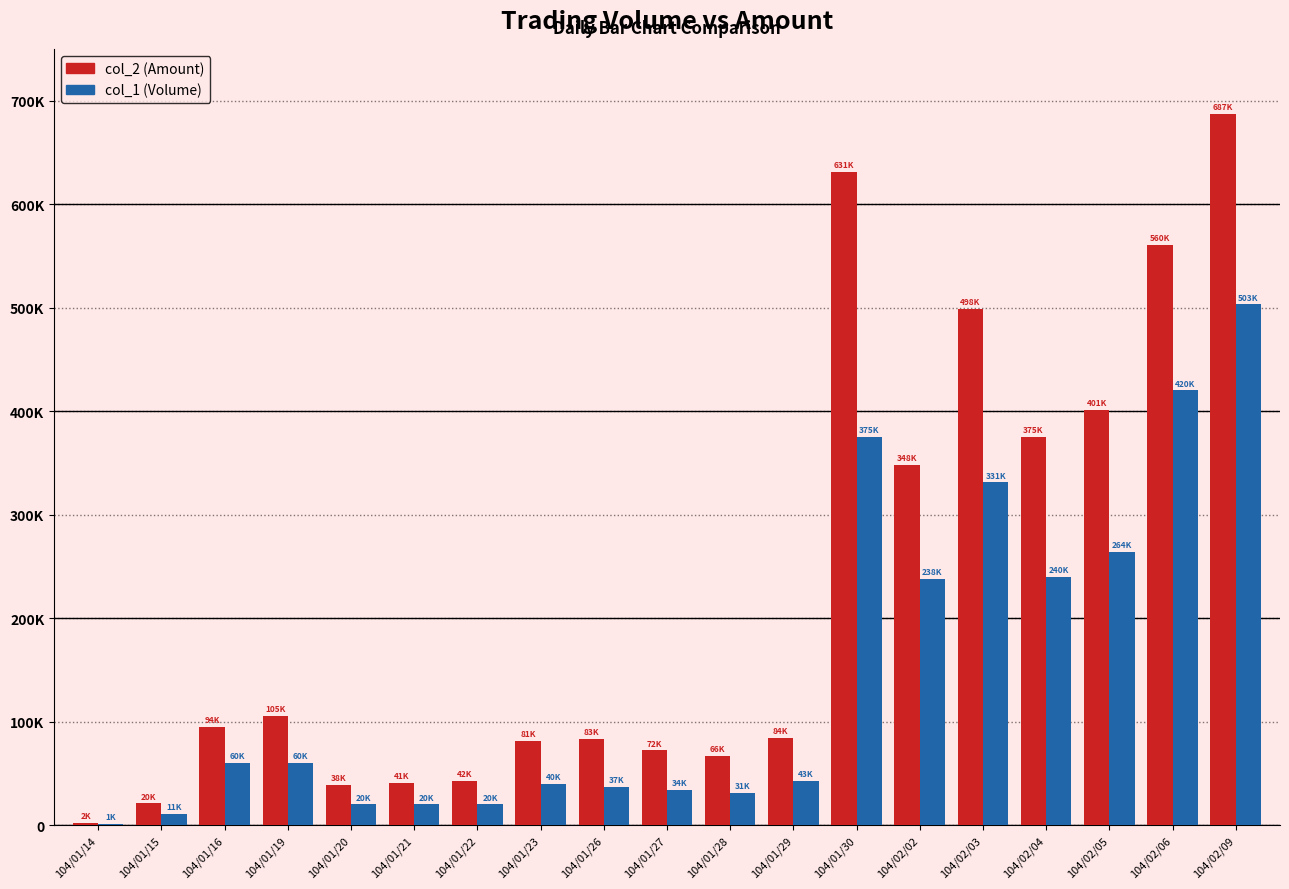

Which series has the largest range (max minus min)?

col_2 (Amount)